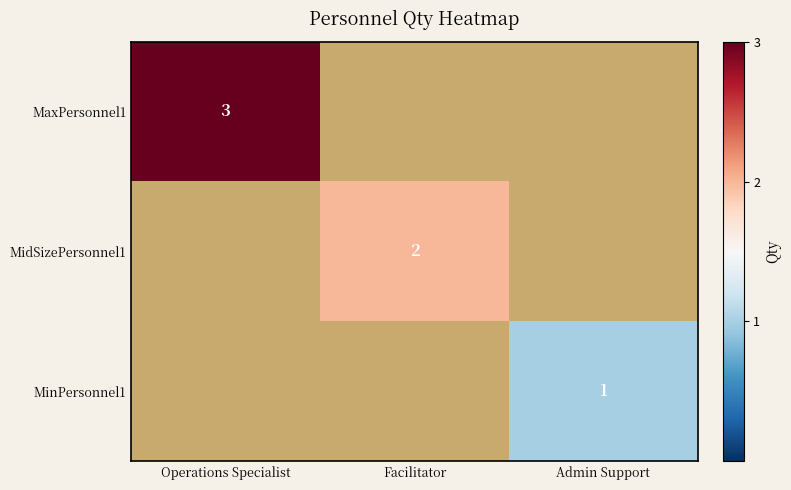

True or false: MidSizePersonnel1 has a value of 2 at Facilitator.

True